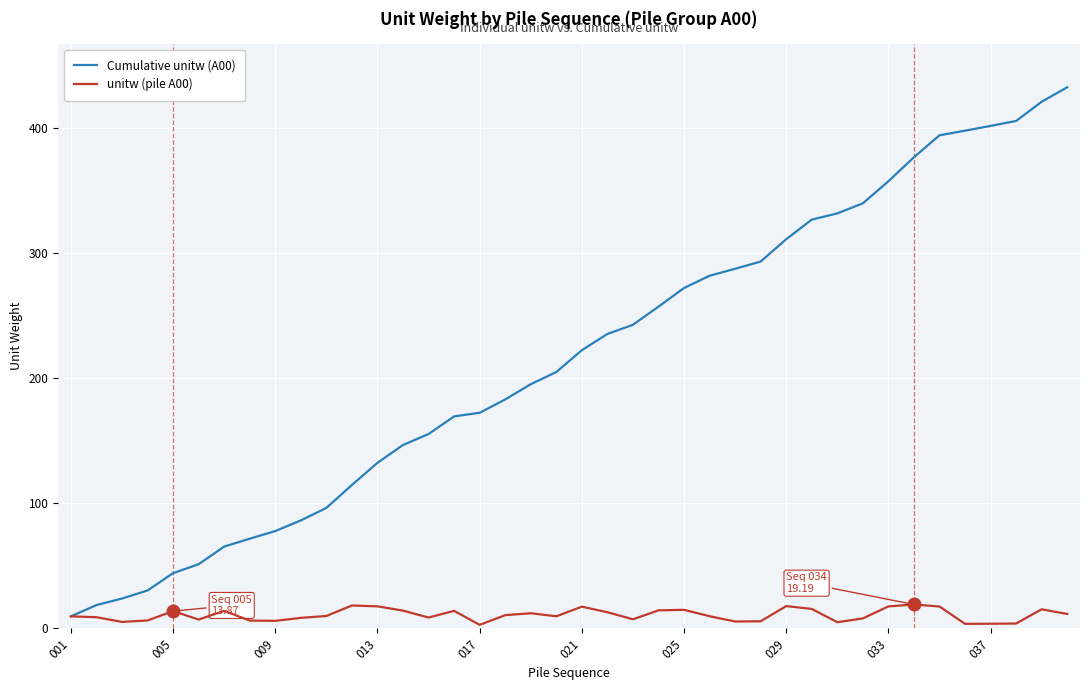

Rank the series by their average value, from lowest to highest.

unitw (pile A00), Cumulative unitw (A00)